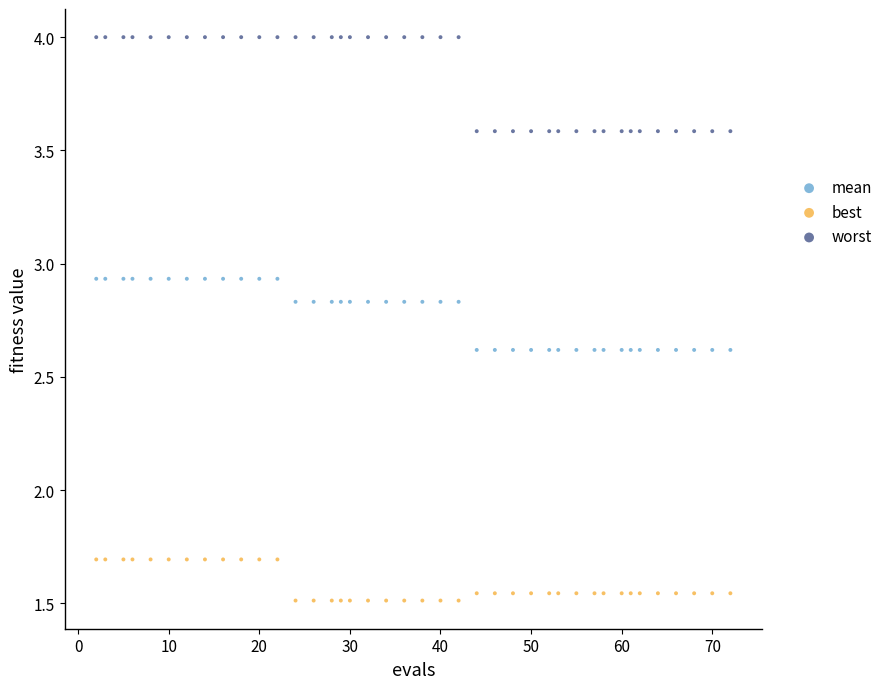

Across all data points, what is the range of Y values (max minus min)?

2.5